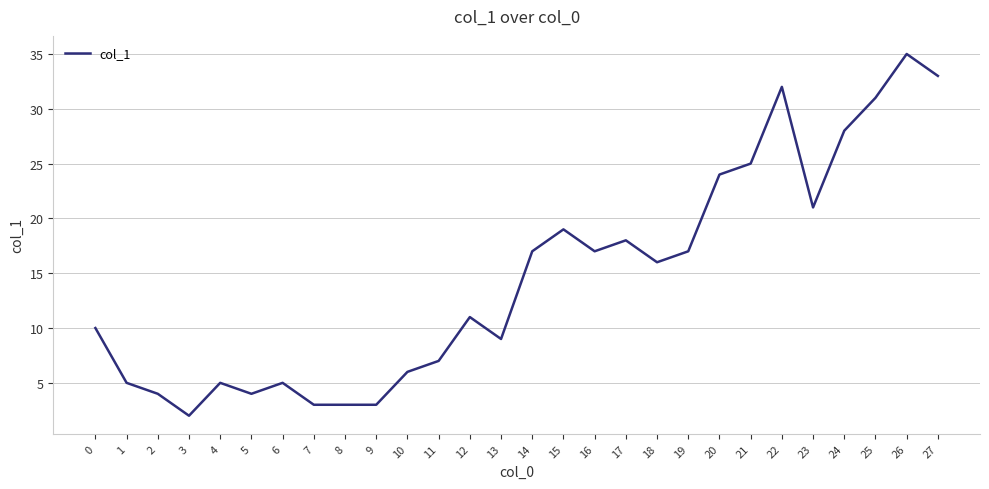

What is the greatest value displayed?

35